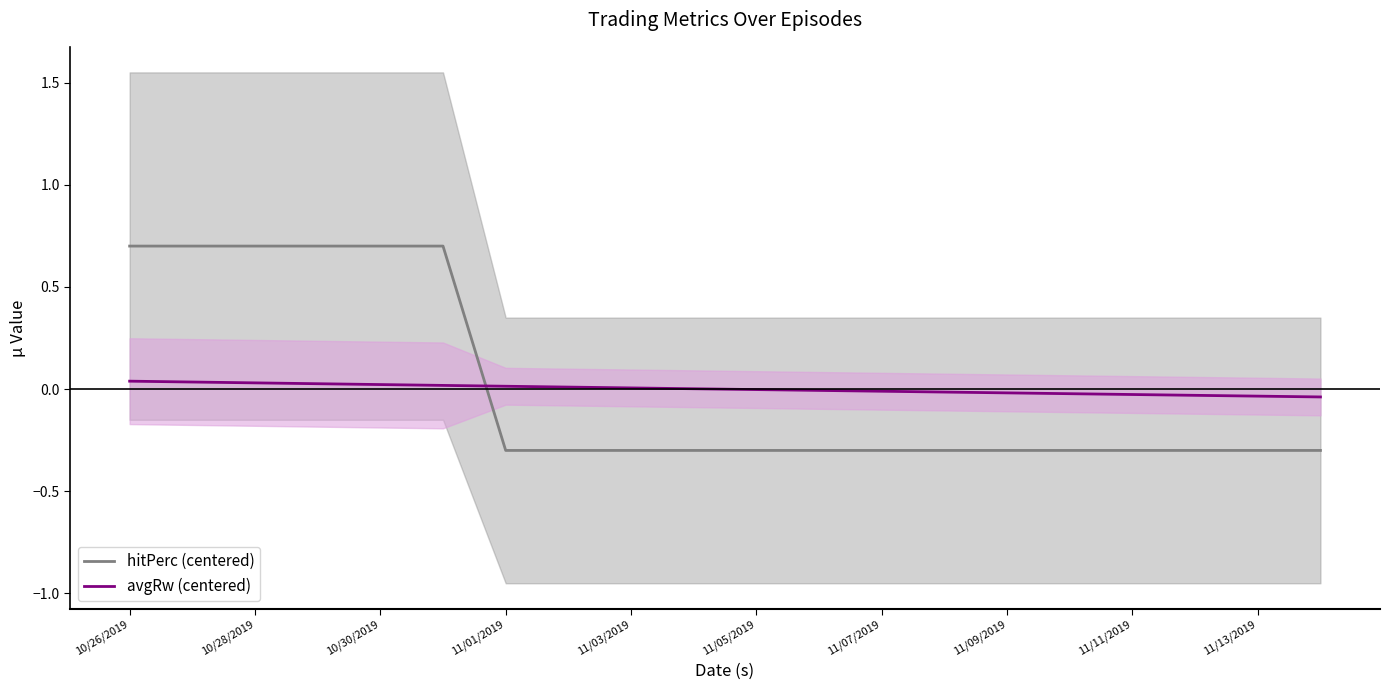

How many intersections are there between hitPerc (centered) and avgRw (centered)?

1